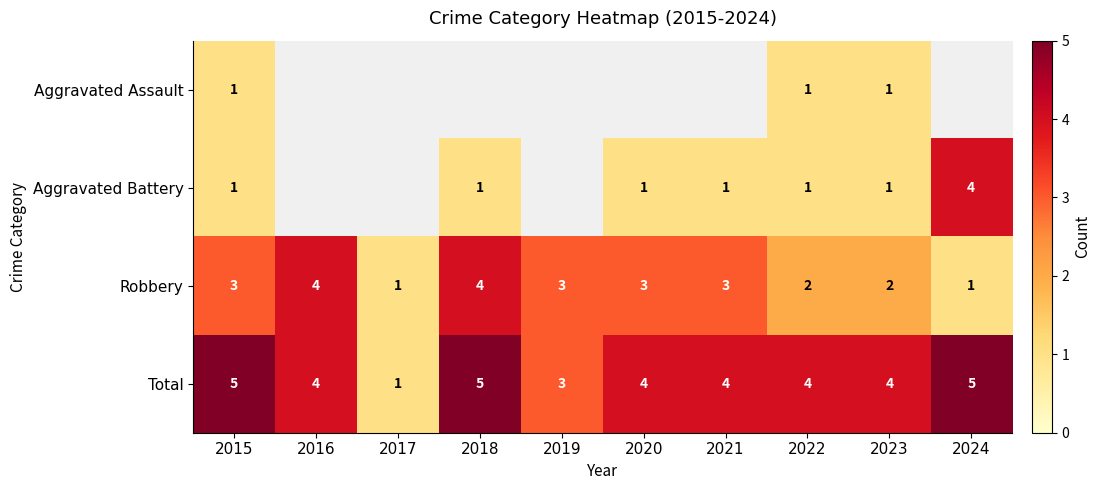

Count the number of categories in the chart.

10